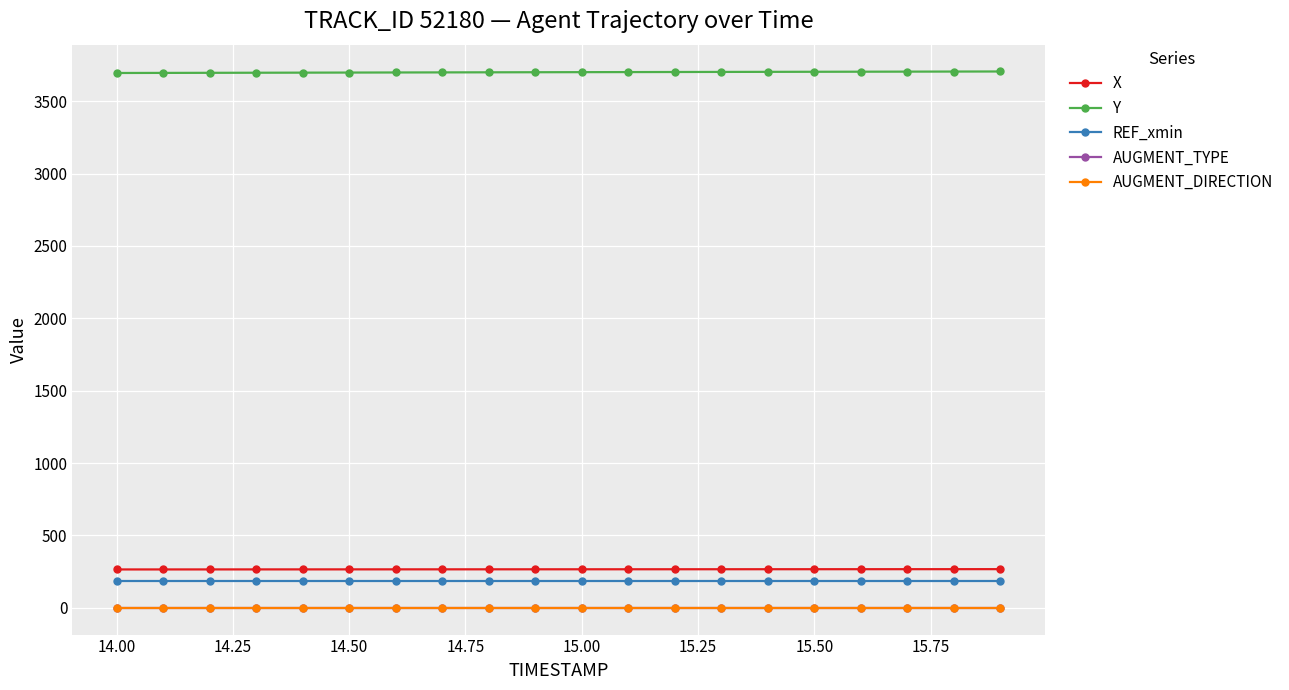

True or false: REF_xmin and AUGMENT_TYPE cross at least once.

False